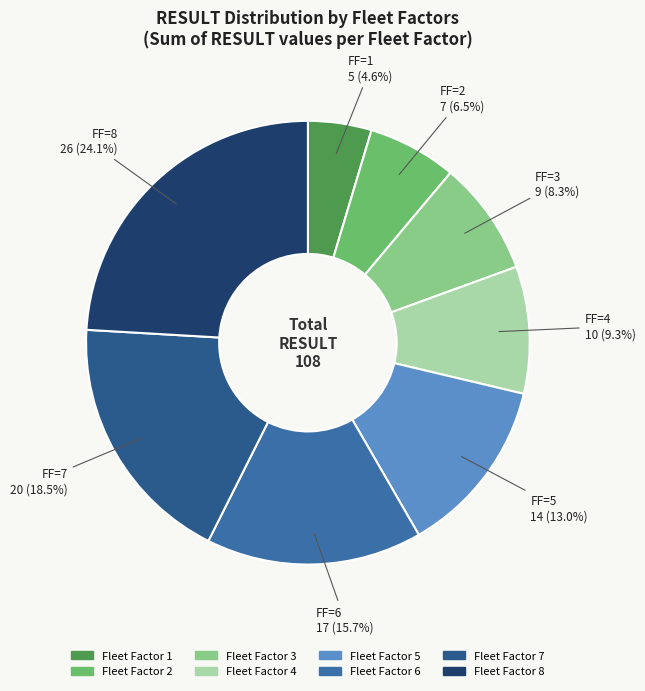

Which slice is the smallest?

1